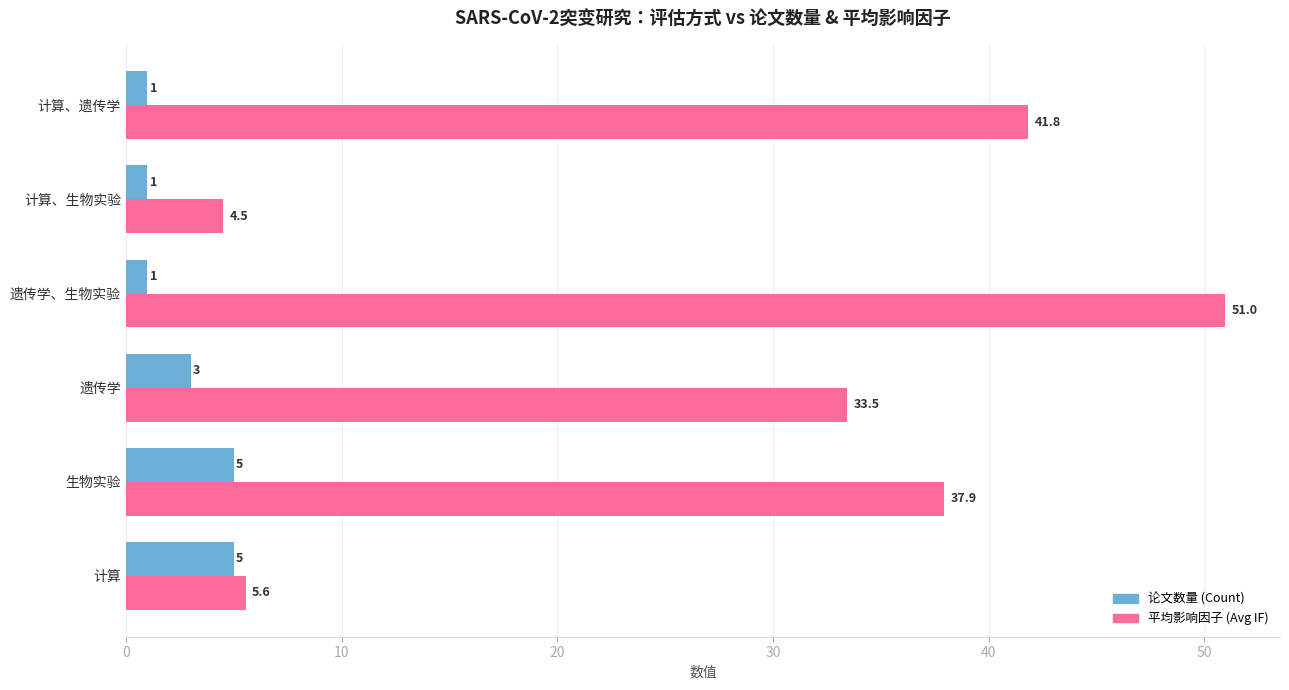

What is the difference between the maximum and minimum values in the 论文数量 (Count) series?

4.0